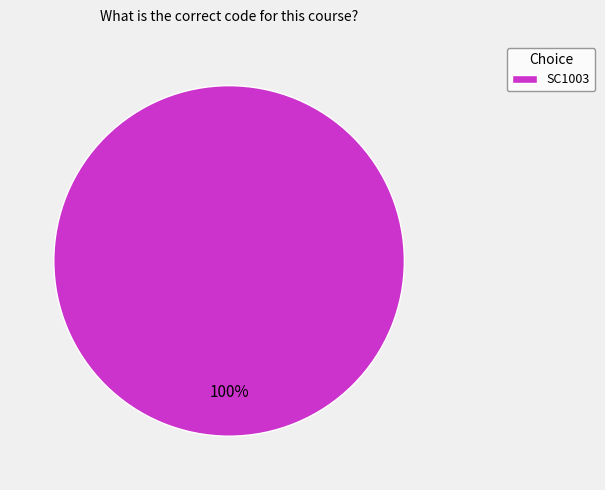

Rank the categories by value from lowest to highest.

SC1003